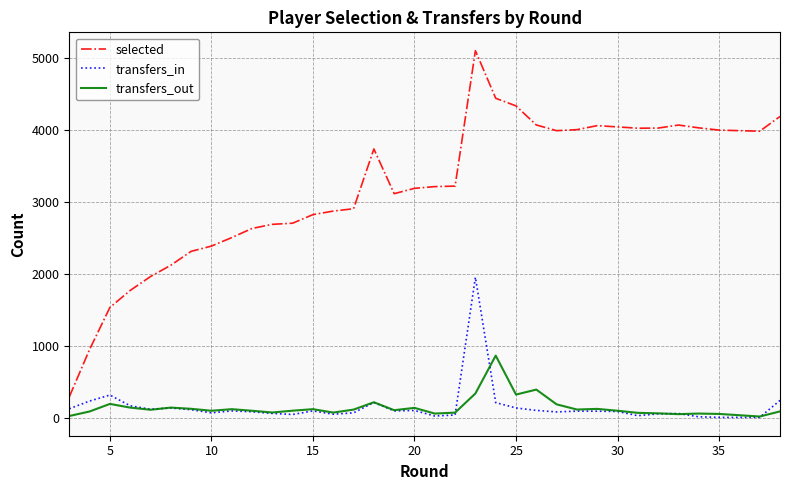

How many distinct data groups are displayed?

3